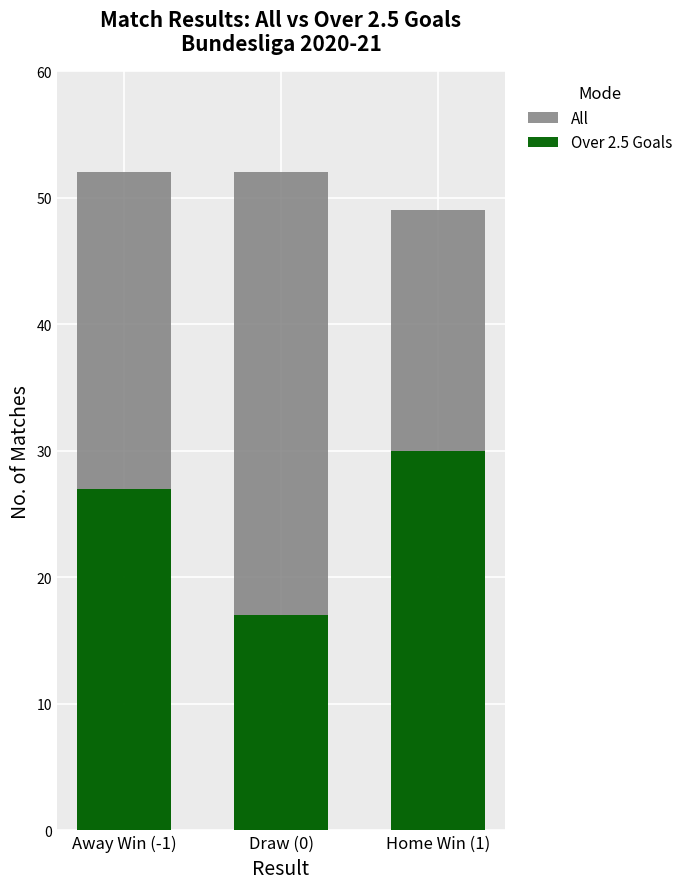

What is the maximum value for Over 2.5 Goals?

30